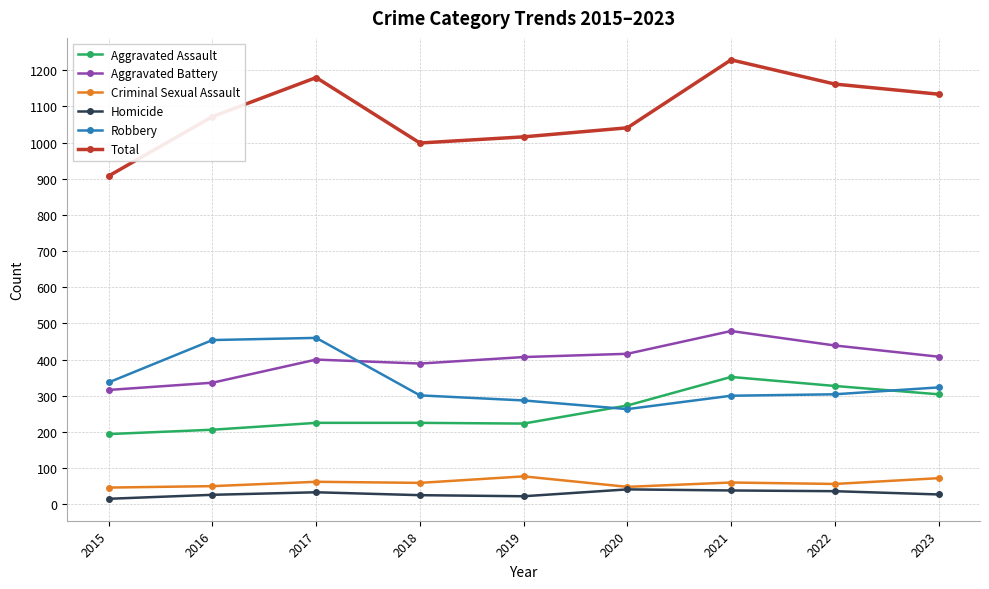

True or false: Total has more than 0 points higher than both neighbors.

True